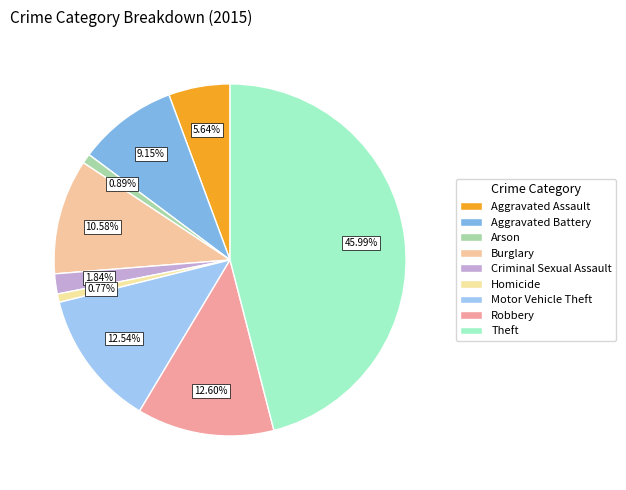

To the nearest percent, what is the average slice percentage?

11%